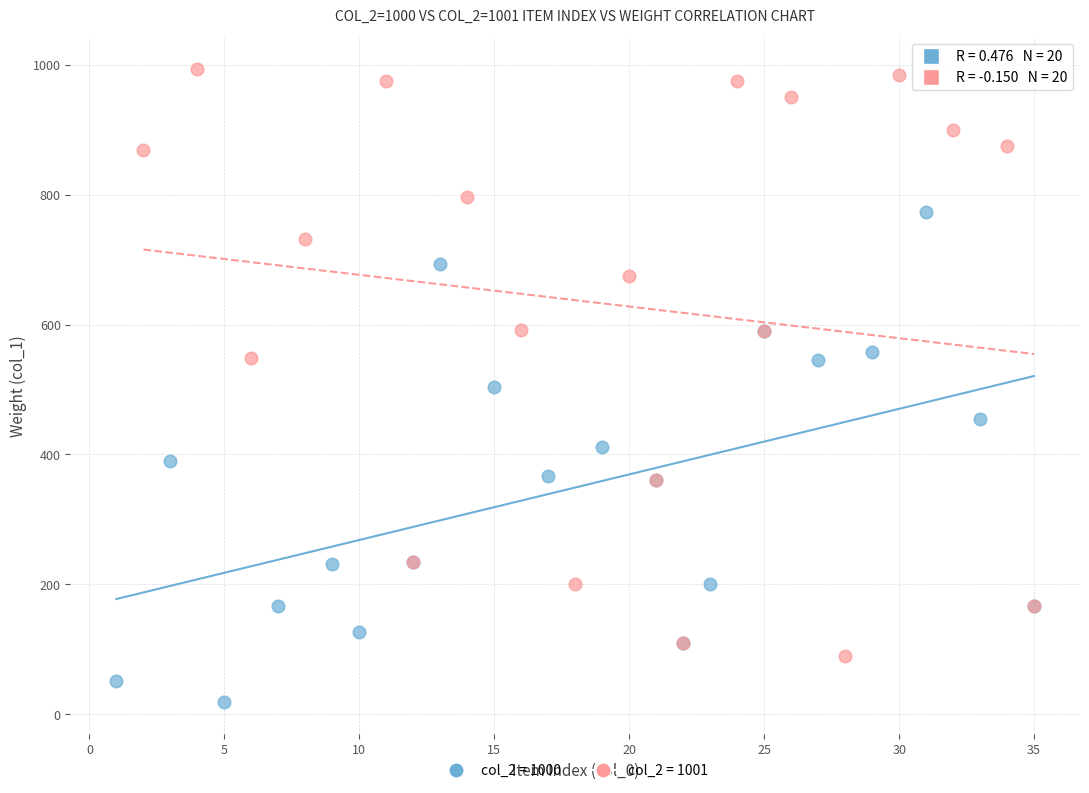

What are all the series names shown in the legend?

col_2 = 1000, col_2 = 1001